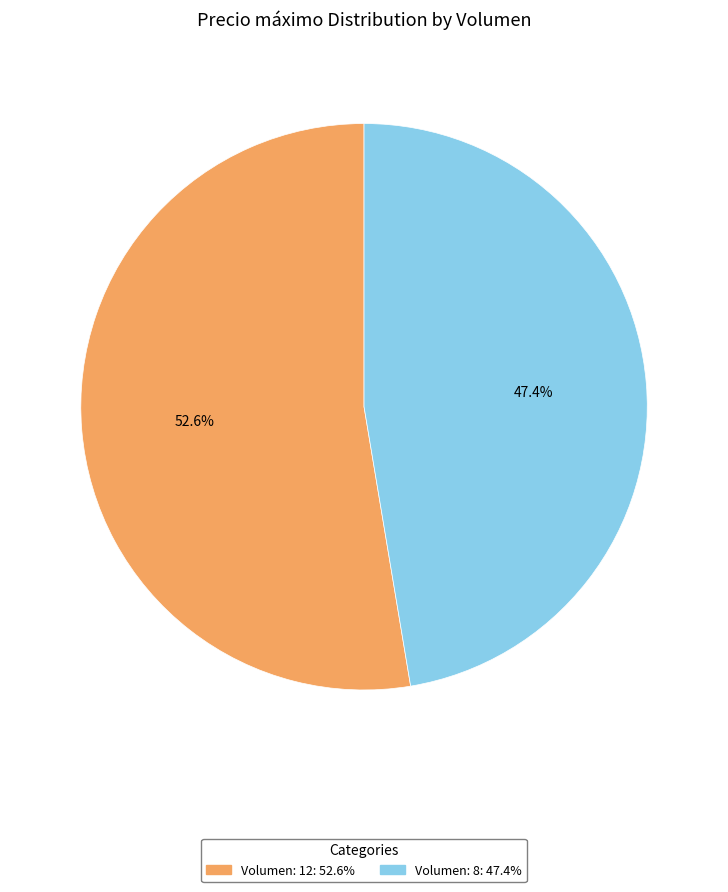

Which slice is the largest?

Volumen: 12